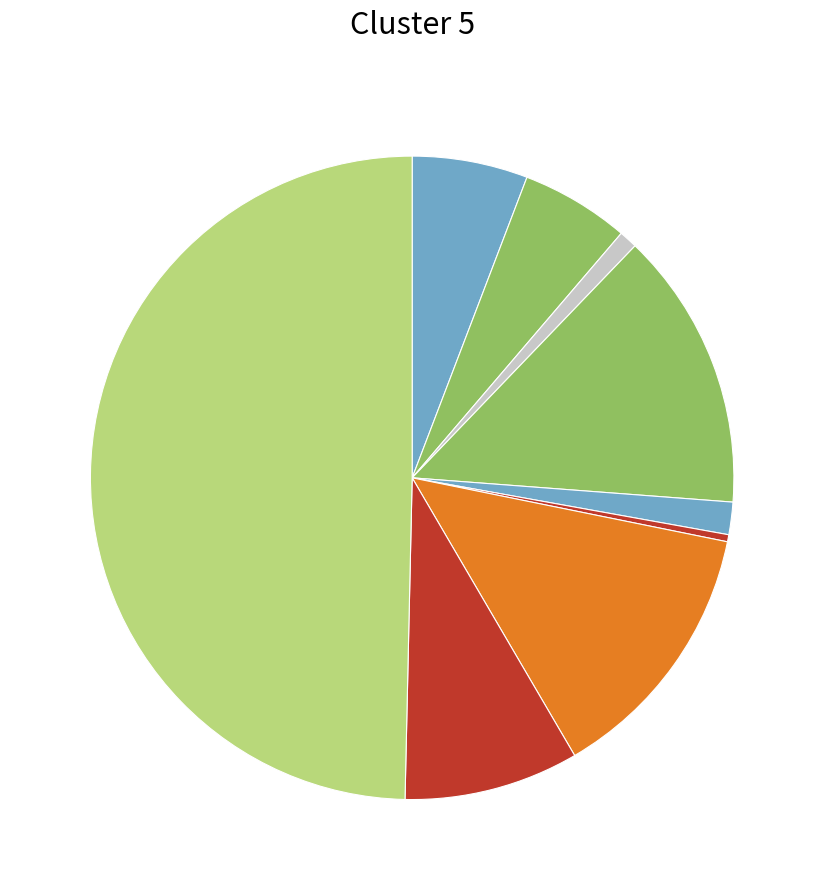

How many segments does this pie chart have?

9